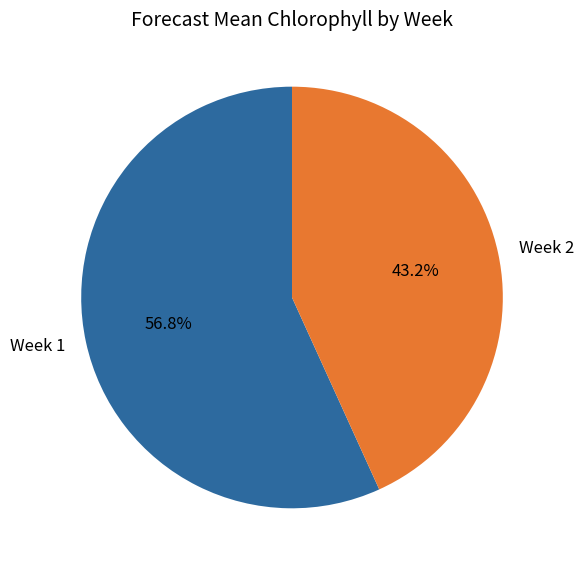

What is the total percentage of Week 1 and Week 2?

100.0%